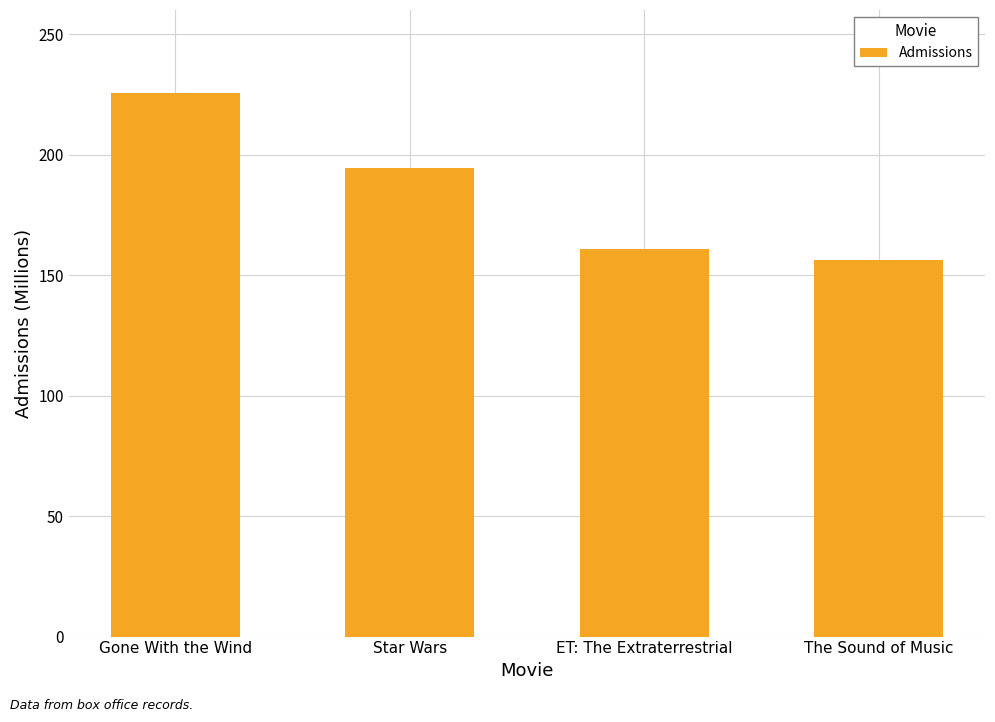

What is the greatest value displayed?

225.7